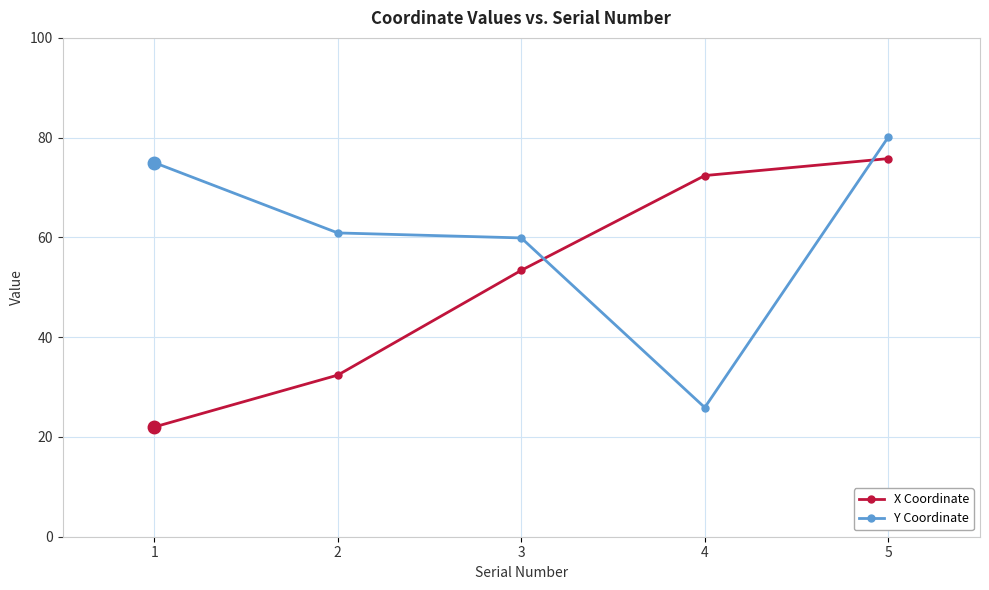

What is the lowest value of the Y Coordinate series?

25.9